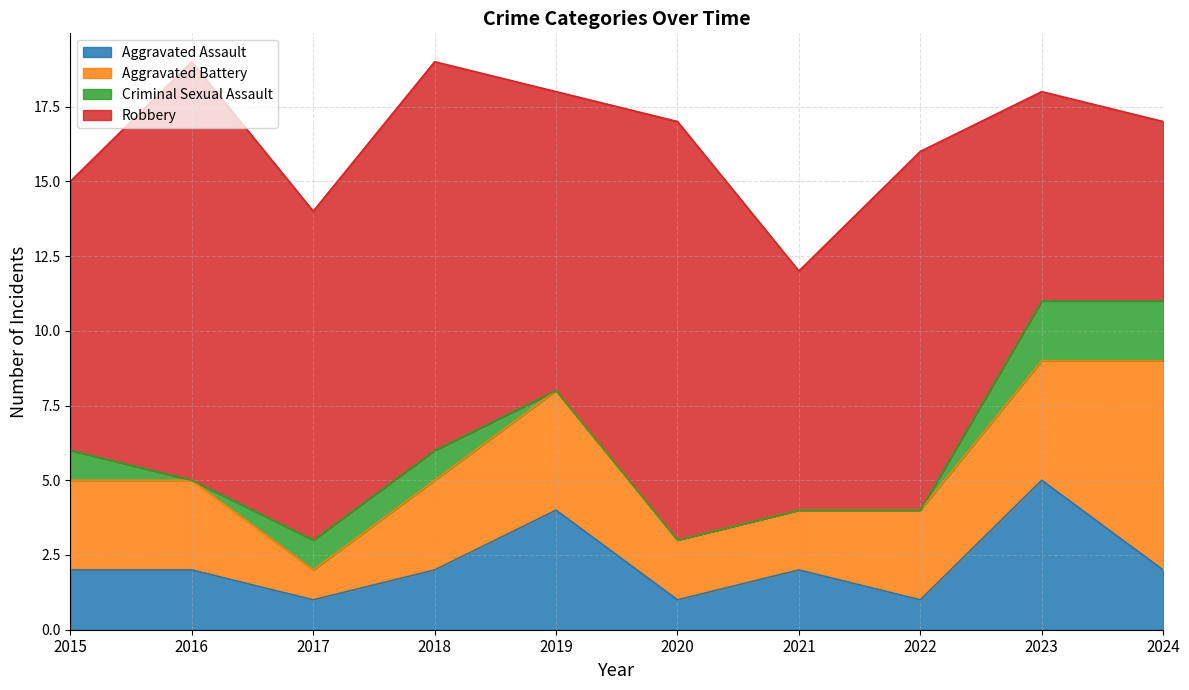

Is it true that Robbery equals 12 at 2022?

True